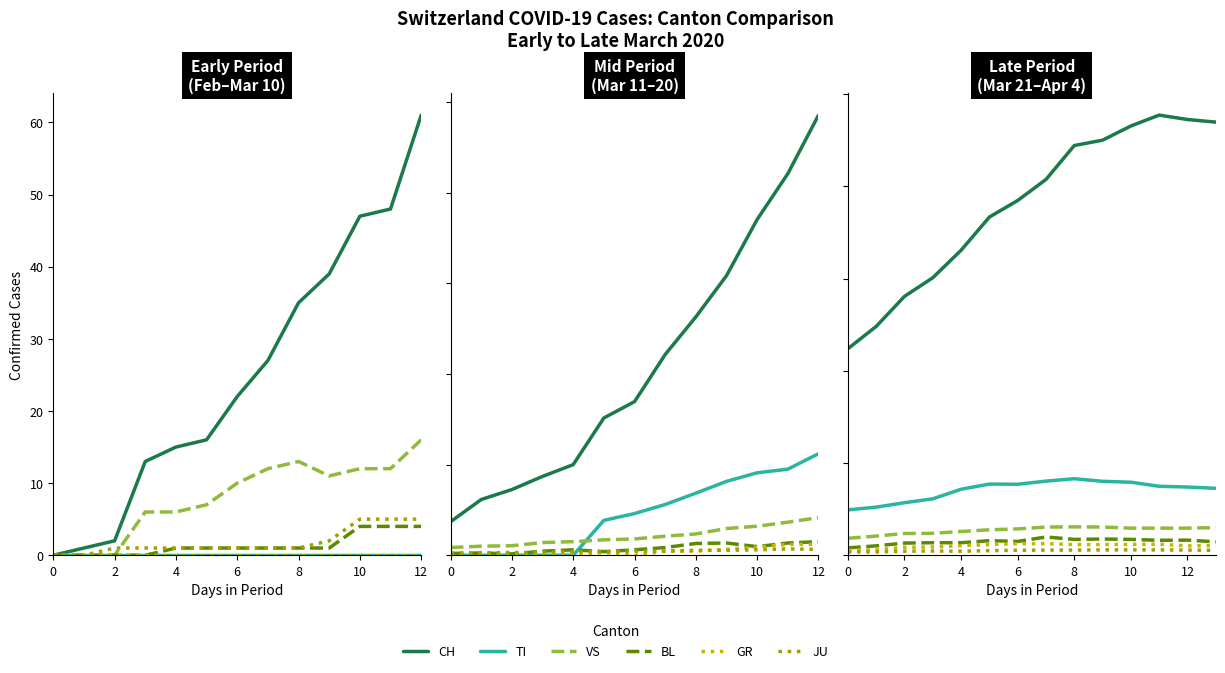

At which category does the chart reach its peak across all series?

11